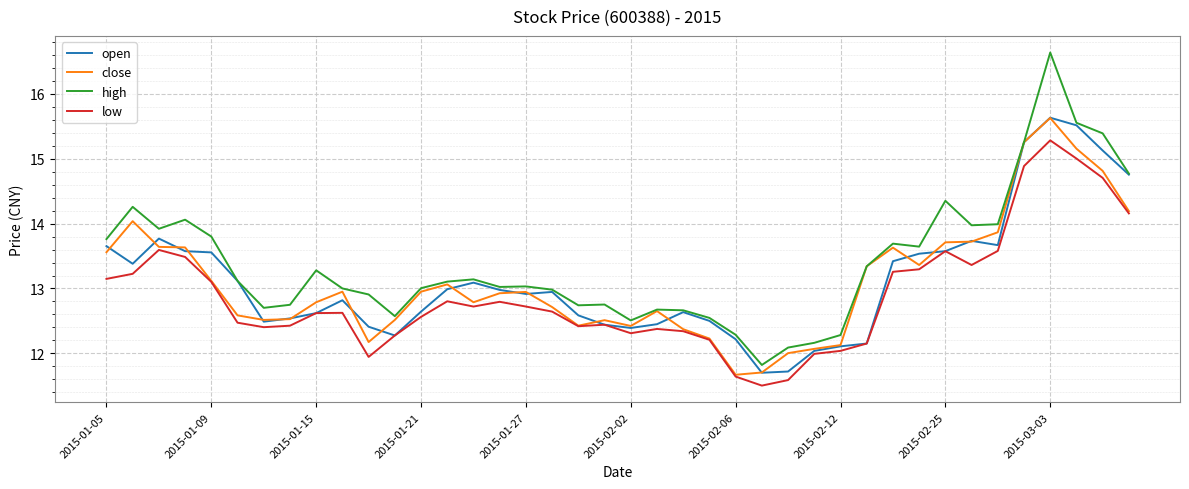

Which series has the largest range (max minus min)?

high